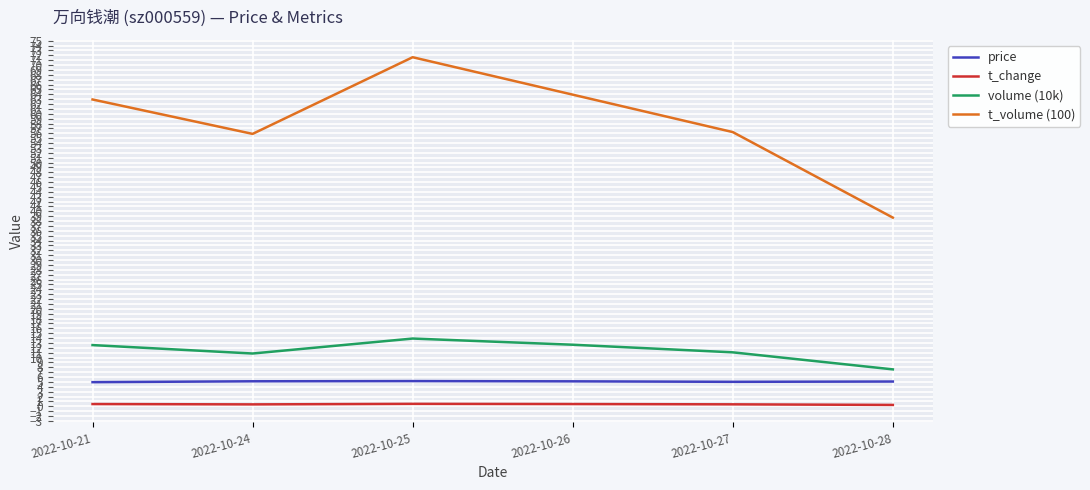

True or false: volume (10k) and t_volume (100) cross at least once.

False